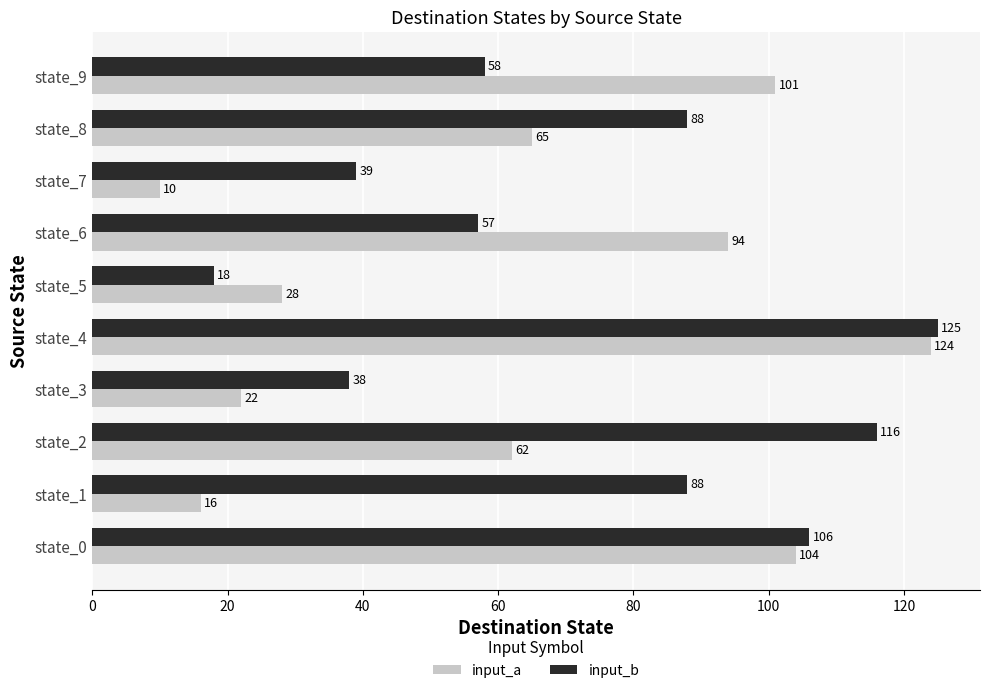

Between state_1 and state_4, which series saw the biggest shift?

input_a